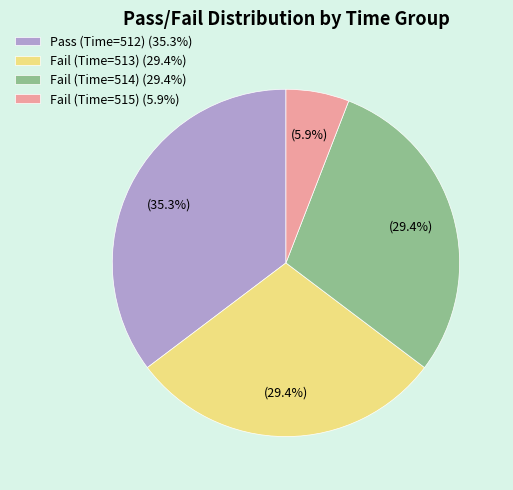

Approximately how many times larger is the value at Pass (Time=512) compared to Fail (Time=514)?

1.2